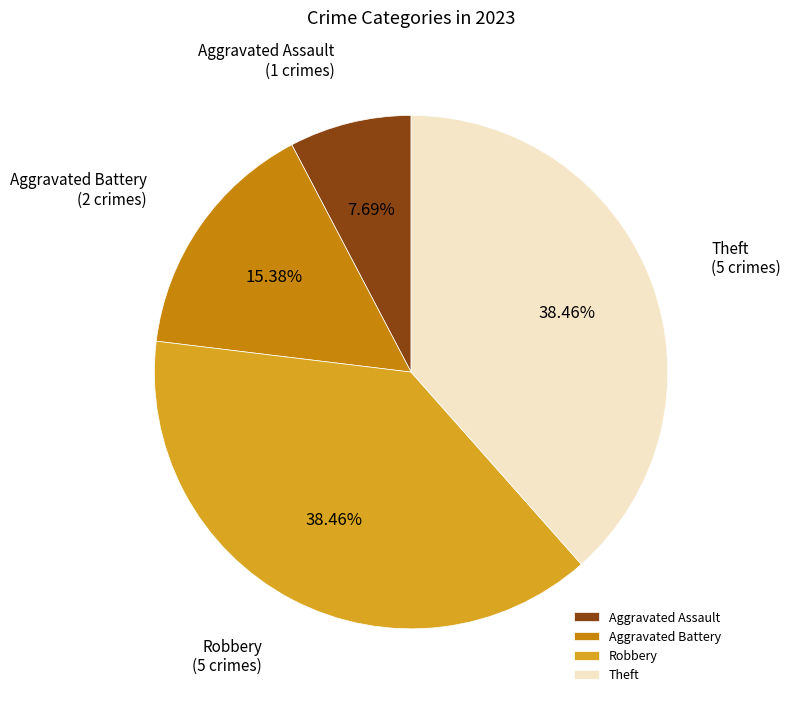

Between Aggravated Battery and Robbery, which is larger?

Robbery